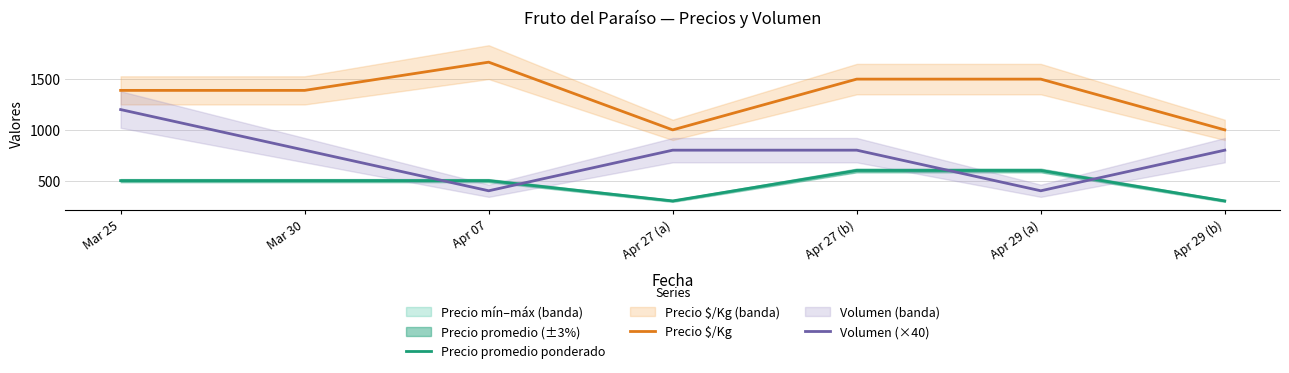

True or false: Precio $/Kg has more than 0 interior local peaks.

True